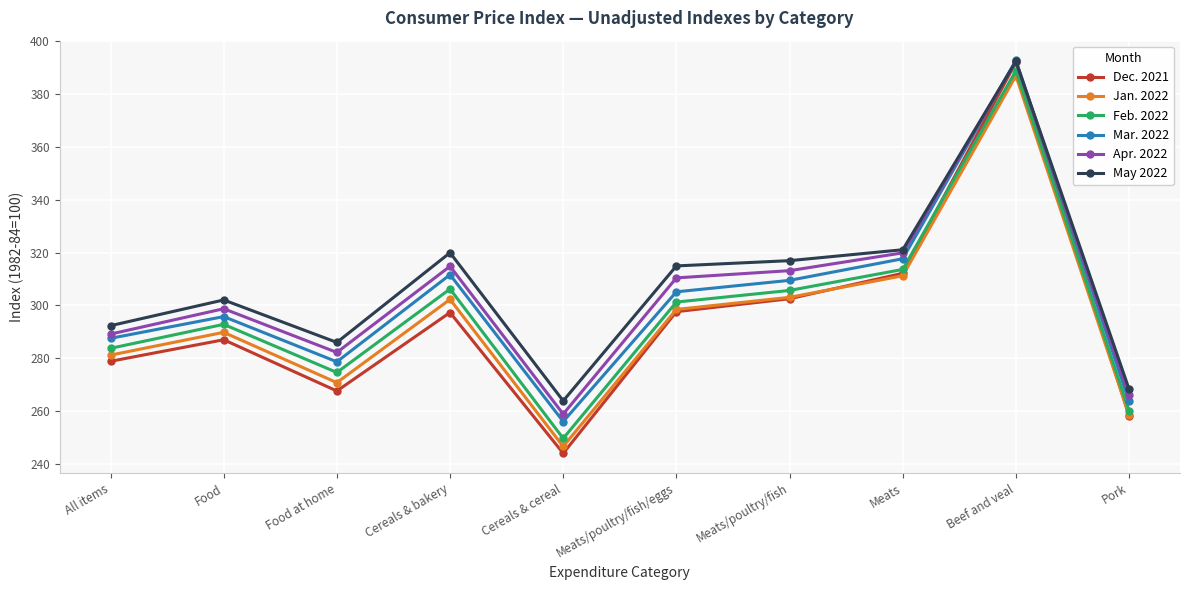

How many categories are shown in the chart?

10